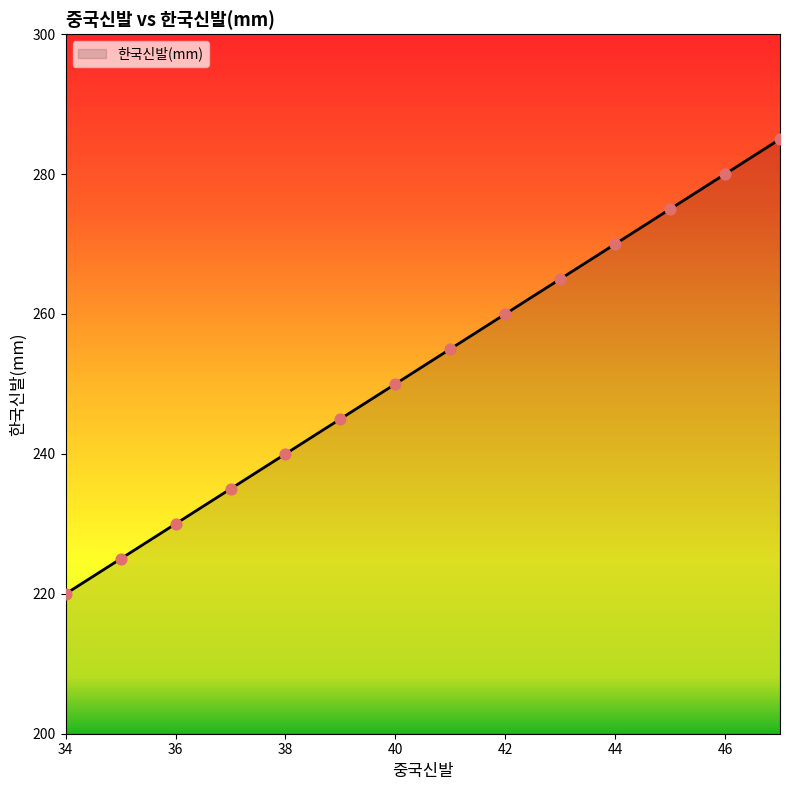

What is the smallest value displayed?

220